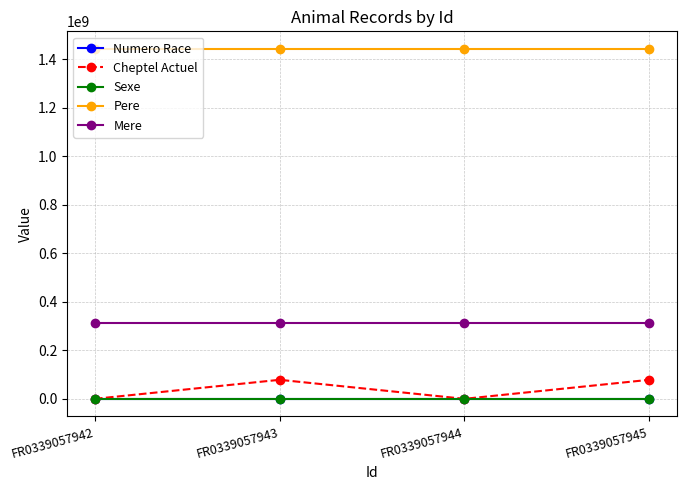

True or false: Mere has more than 1 points higher than both neighbors.

False